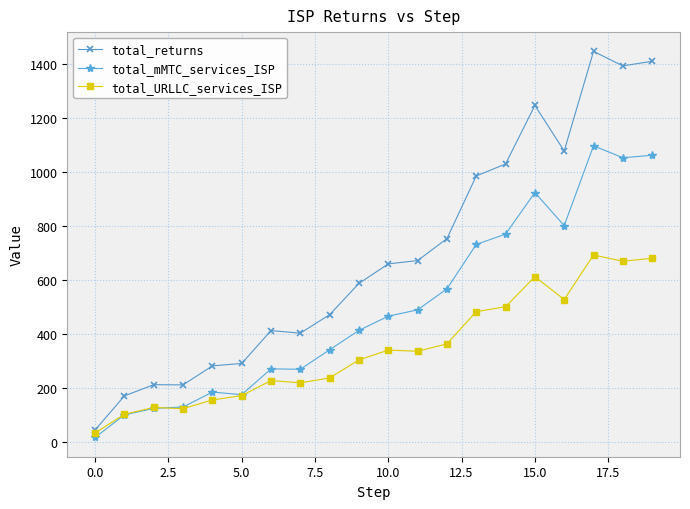

What is the sum of all total_returns values?

13754.8